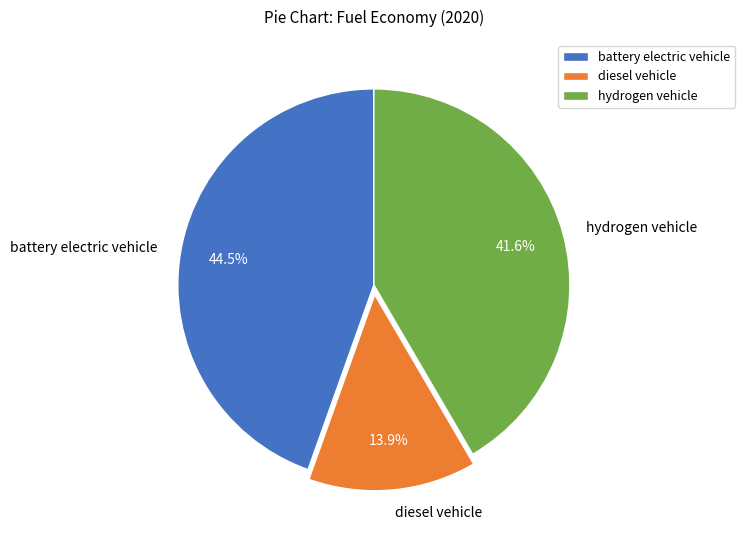

Does any single category account for the majority?

No